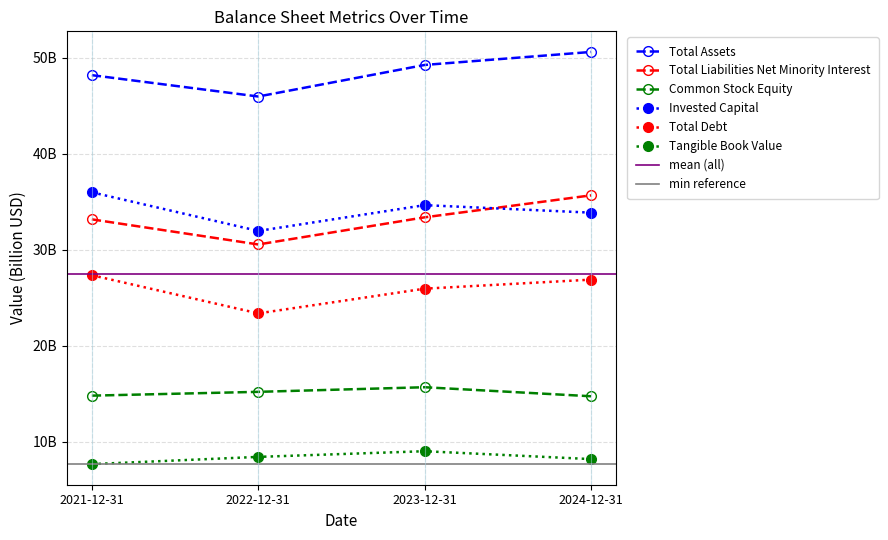

Reading left to right, transcribe all the data shown in this chart.

Total Assets: 48.2	46.0	49.2	50.6
Total Liabilities Net Minority Interest: 33.2	30.5	33.4	35.7
Common Stock Equity: 14.8	15.2	15.7	14.7
Invested Capital: 36.0	31.9	34.6	33.9
Total Debt: 27.3	23.4	25.9	26.9
Tangible Book Value: 7.7	8.4	9.0	8.2